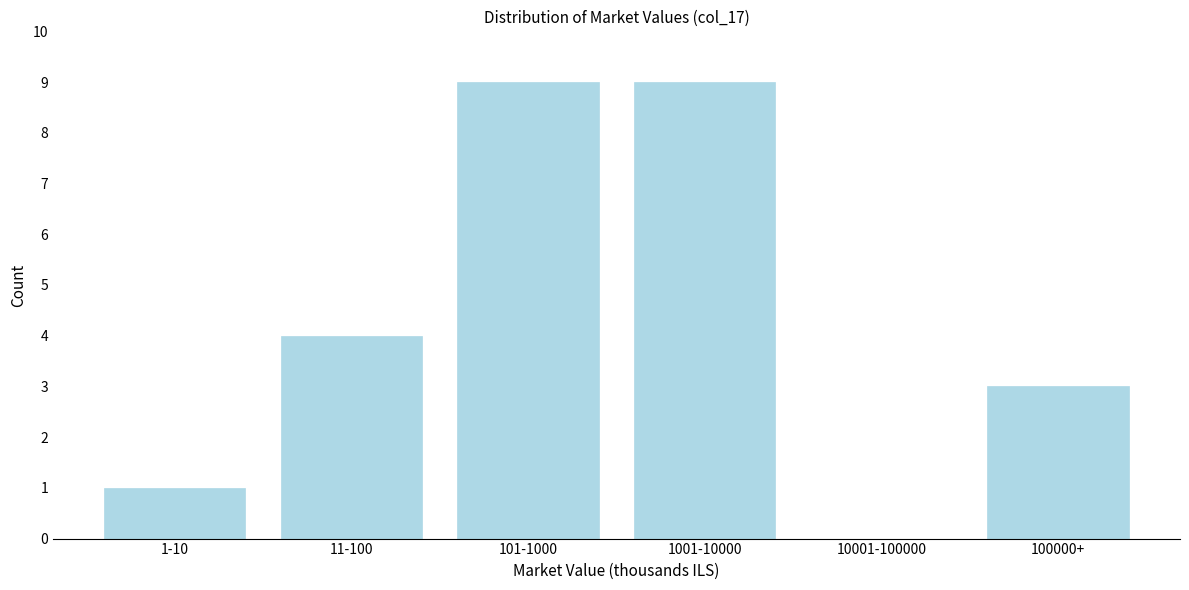

Reading right to left, list all the values displayed in this chart.

100000+=3	10001-100000=0	1001-10000=9	101-1000=9	11-100=4	1-10=1